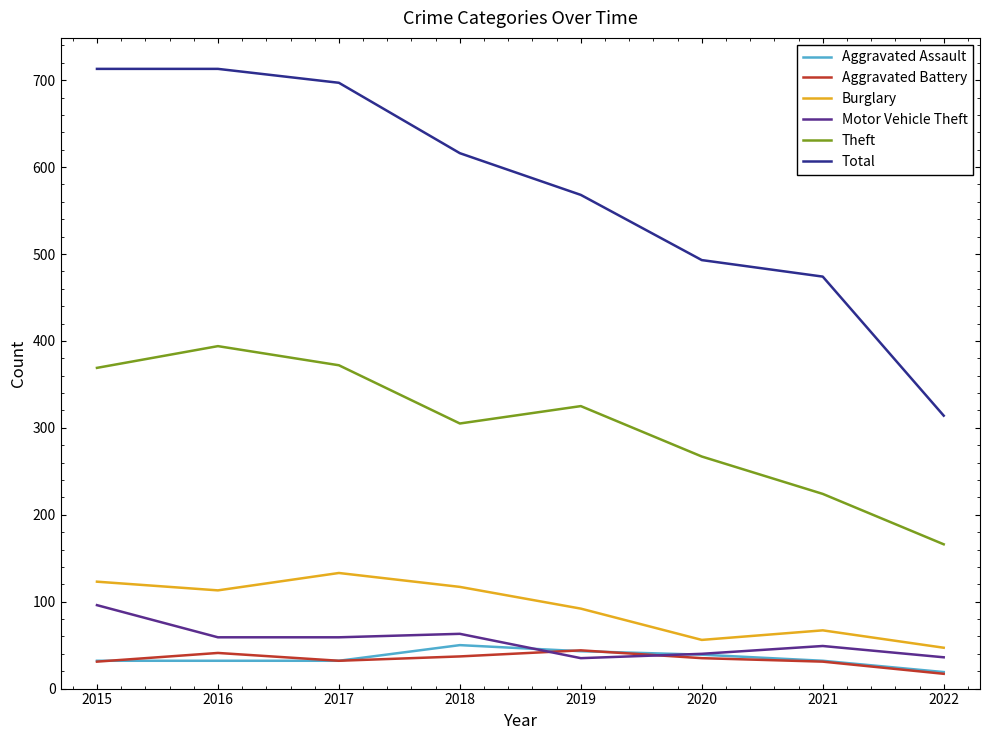

The Theft series shows 267 at 2020. True or false?

True